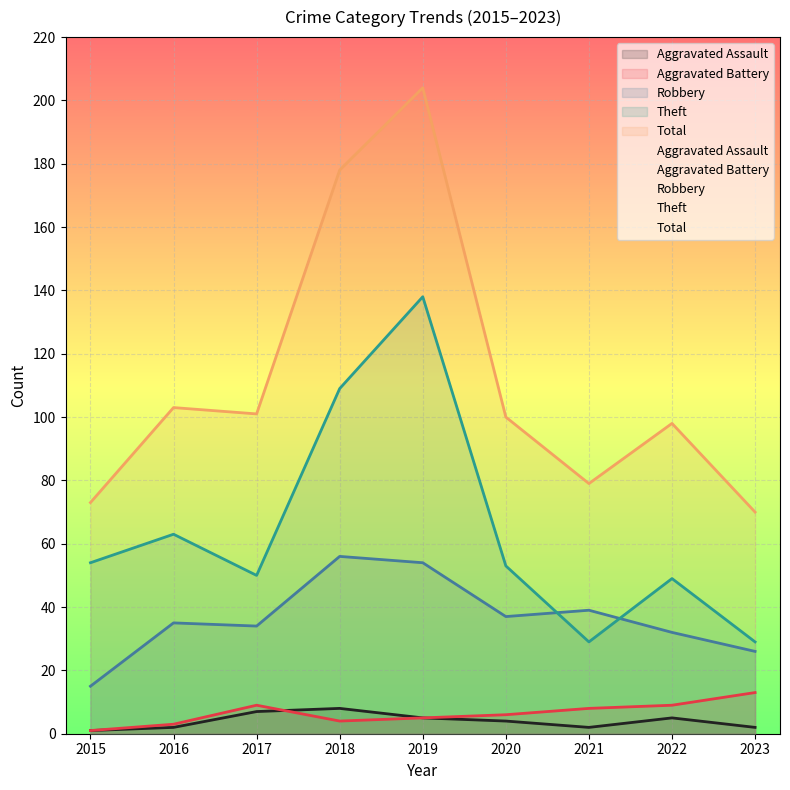

Which category has the lowest value in the Theft series?

2021